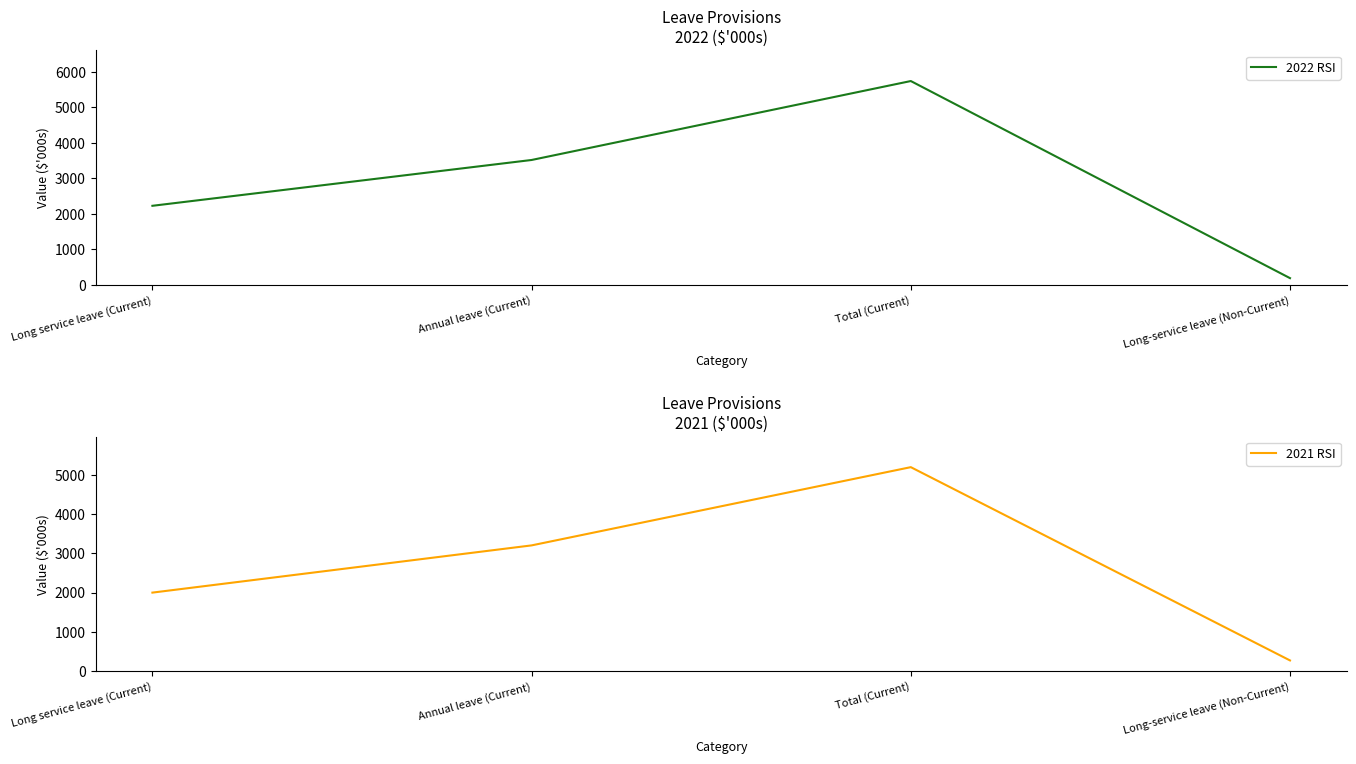

Rank the series by their maximum value, from lowest to highest.

2021 RSI, 2022 RSI